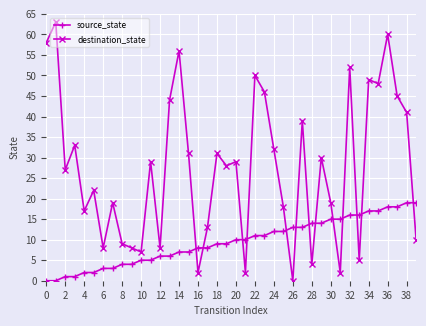

How many intersections are there between source_state and destination_state?

13